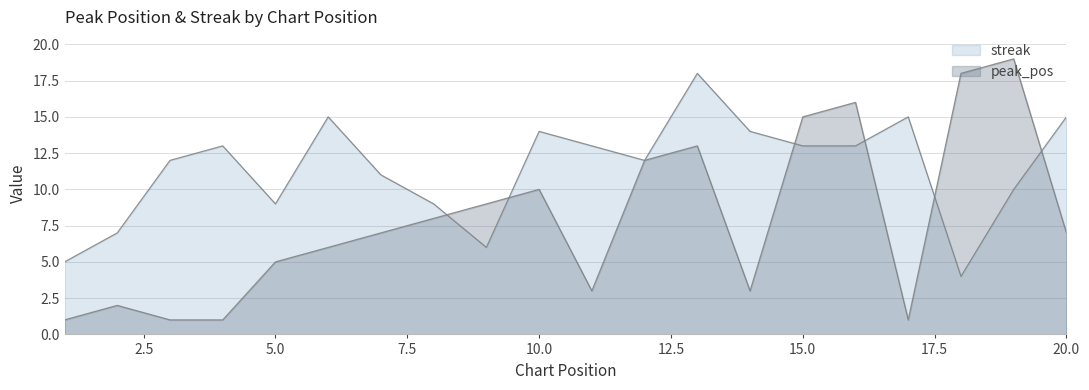

The streak series shows 10 at 19. True or false?

True